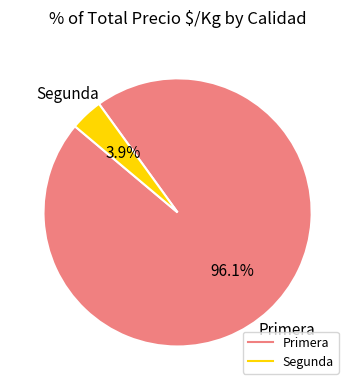

How many segments does this pie chart have?

2